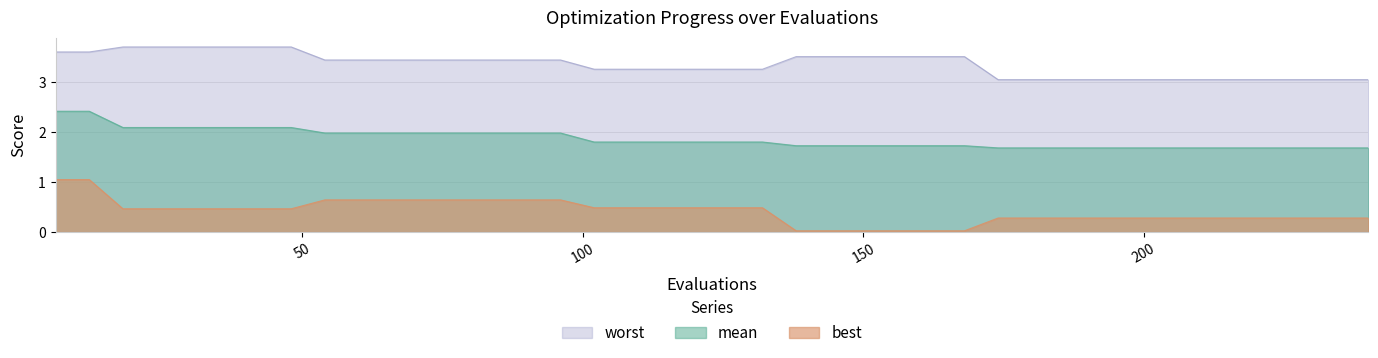

Read the mean value at 174.

1.7